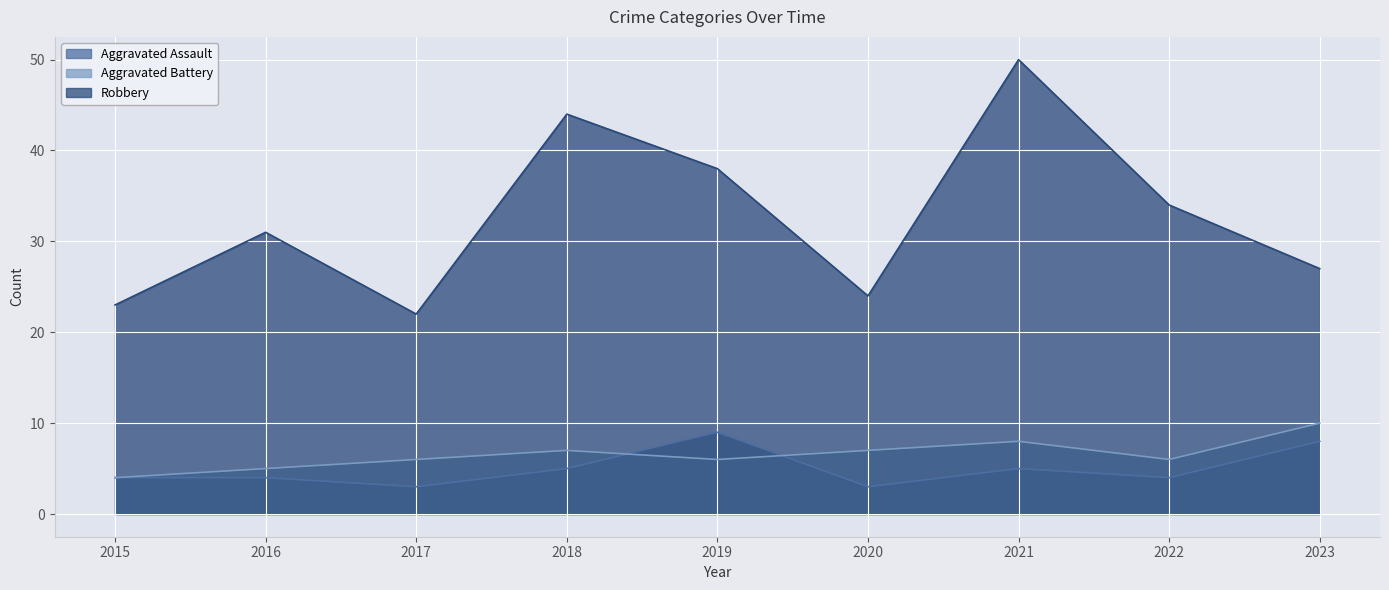

What is the difference between the maximum and second lowest values in the Aggravated Battery series?

5